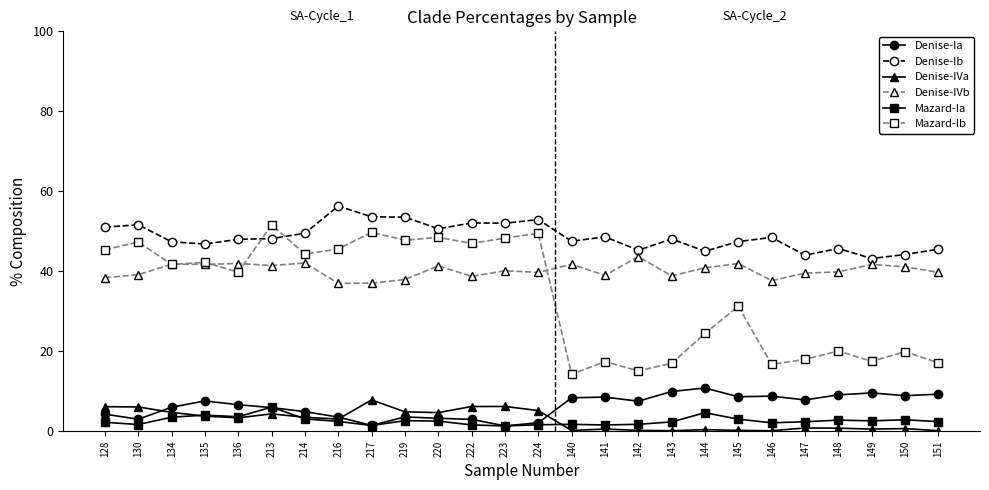

Read the Denise-Ia value at 128.

4.3